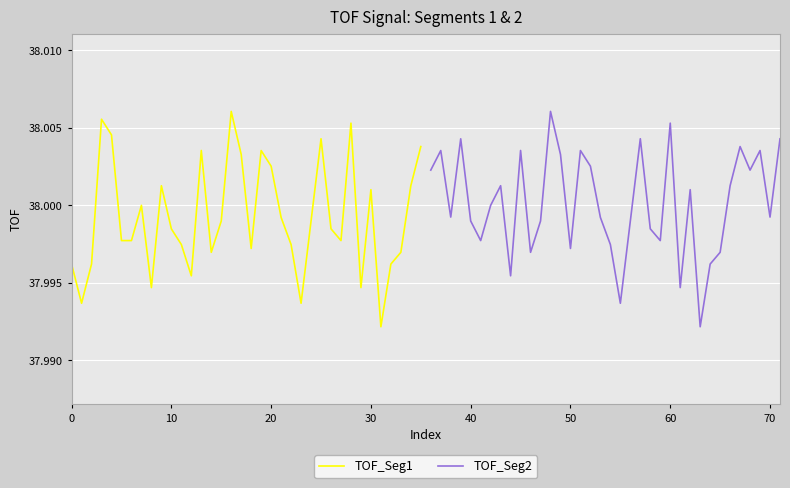

What is the maximum value for TOF_Seg1?

38.0